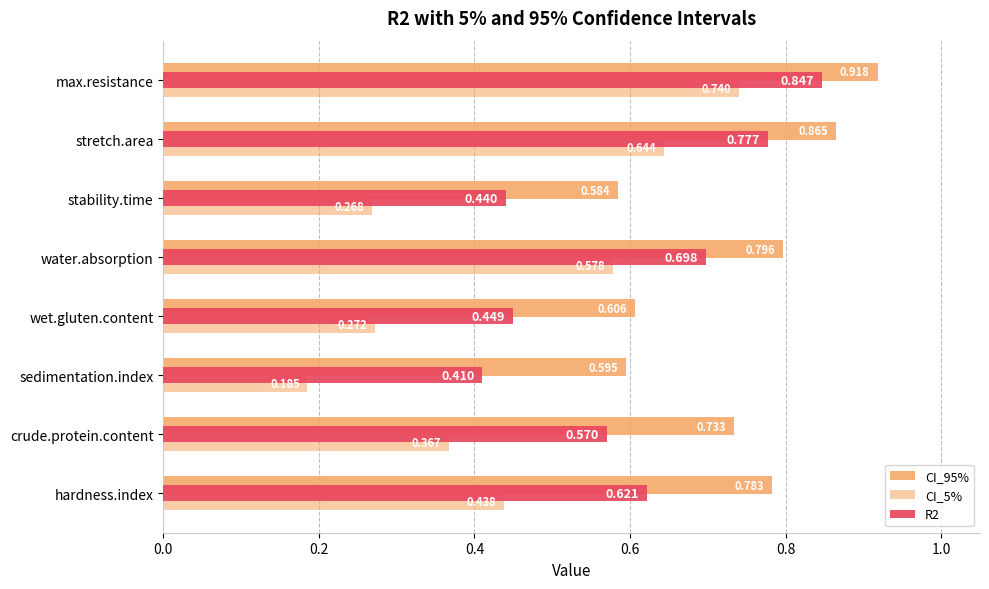

How many distinct data groups are displayed?

3